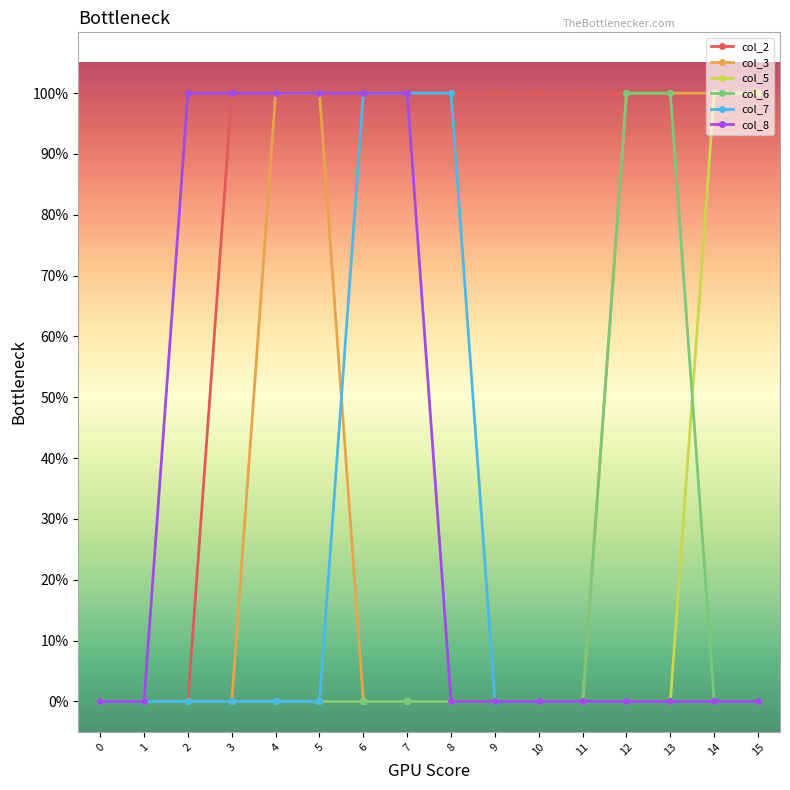

Which series has the largest total across all categories?

col_2